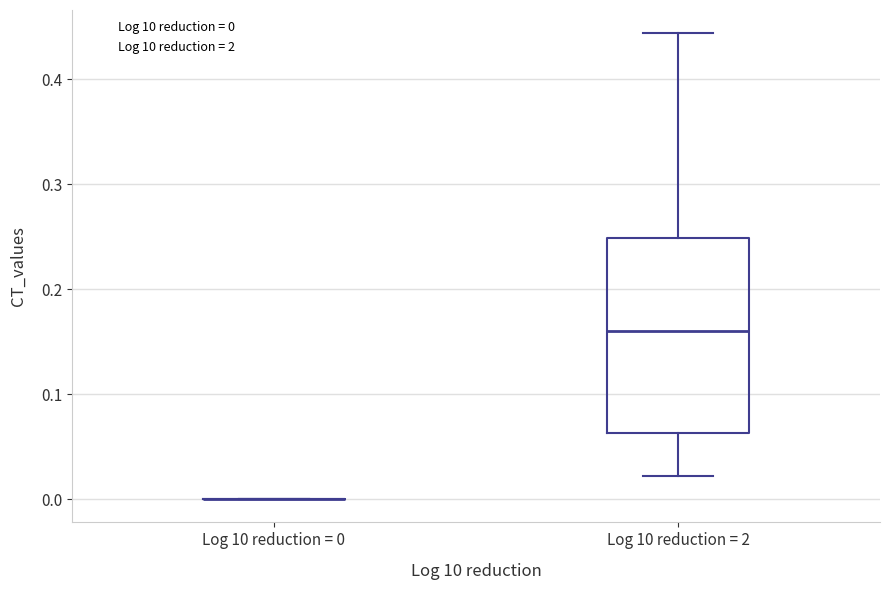

Reading left to right, transcribe this box plot: for each box, give where its median line is, the range the box spans, and where its two whiskers end, as read against the y-axis. The values are not printed on the chart, so give them approximately, as read against the axis.

Log 10 reduction = 0: box collapsed to a line at 0.00, whiskers 0.00 to 0.00
Log 10 reduction = 2: median 0.16, box 0.06 to 0.25, whiskers 0.02 to 0.44